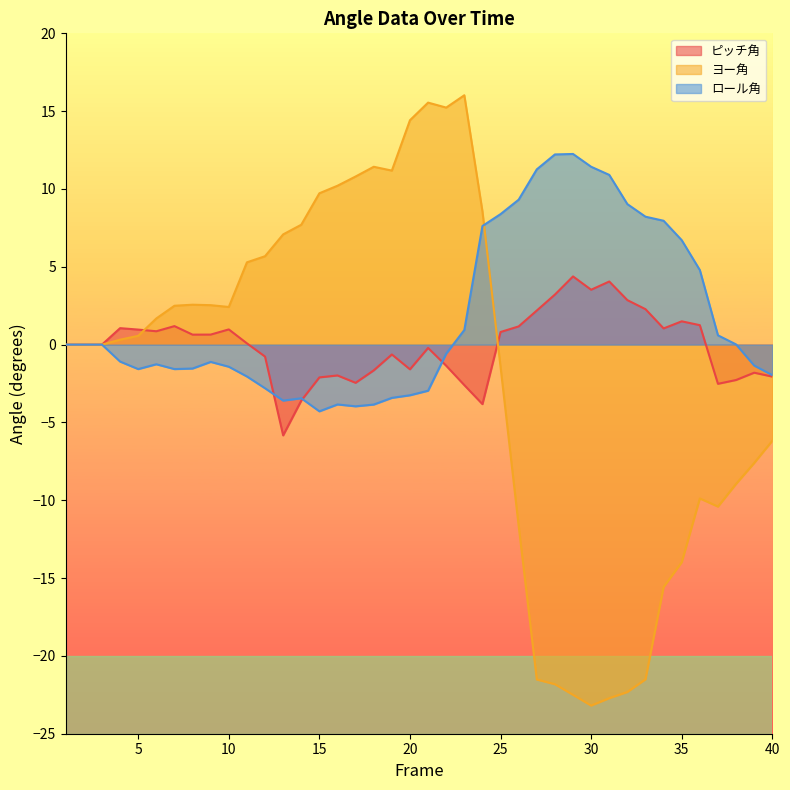

What is the minimum value shown in the chart?

-23.2